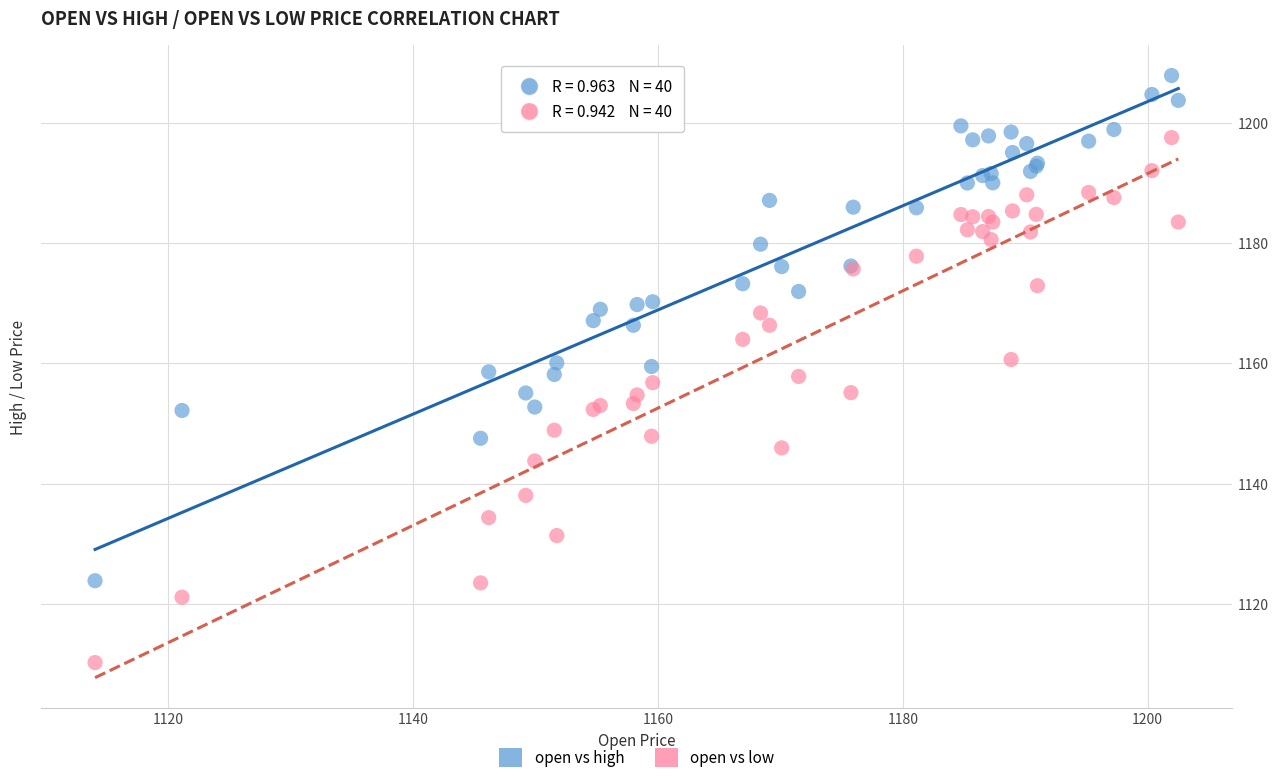

Which series contains the highest Y value?

open vs high